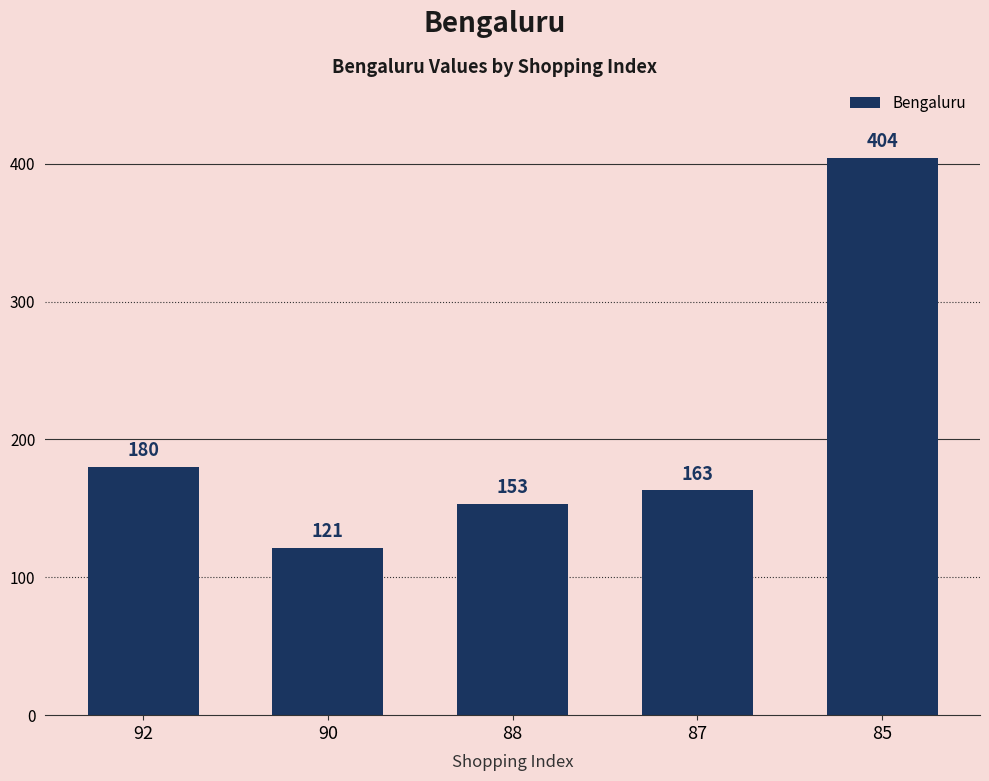

What is the change in value from 92 to 87?

-17